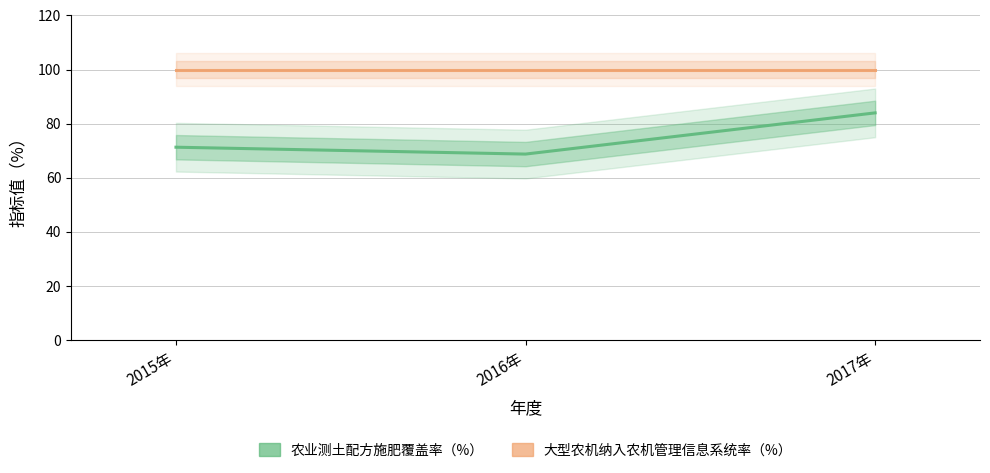

At which label is 农业测土配方施肥覆盖率（%） closest to 76?

2015年